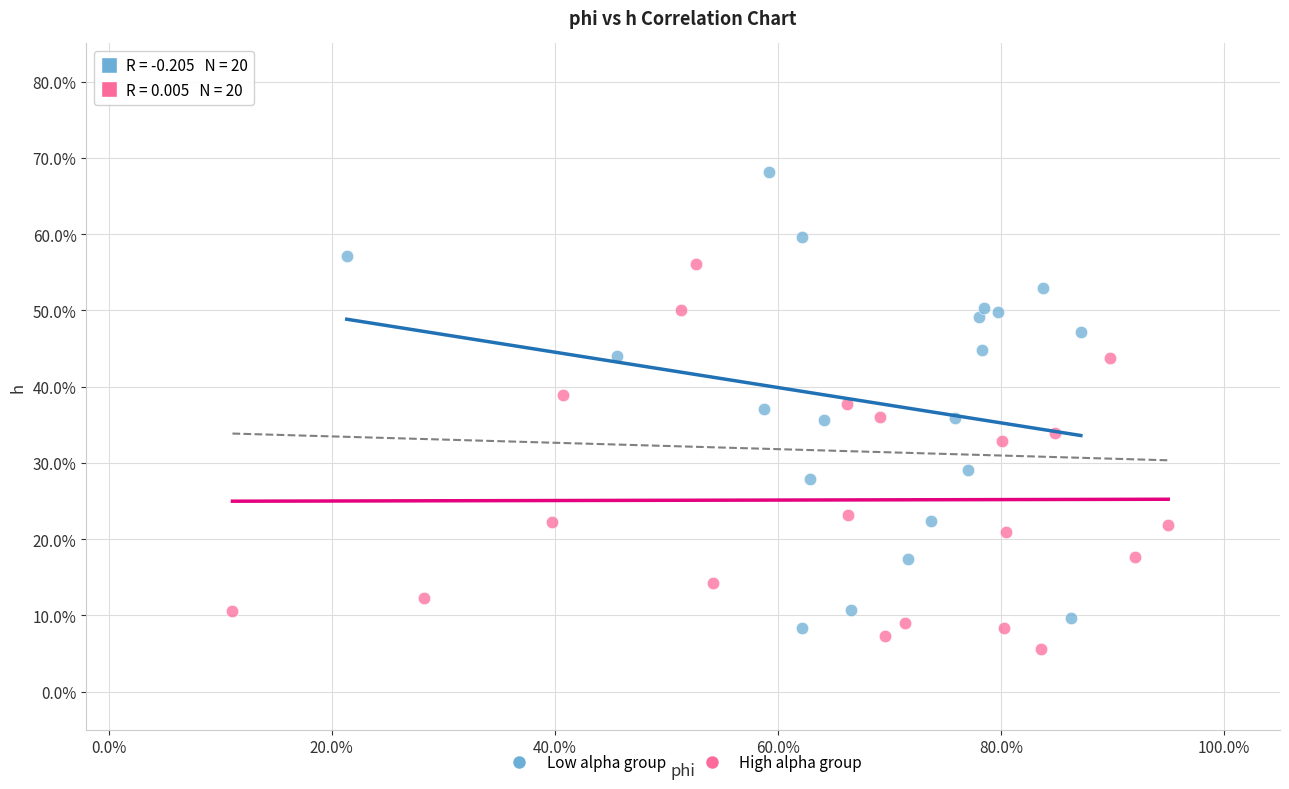

Which series has the largest Y range (max minus min)?

Low alpha group